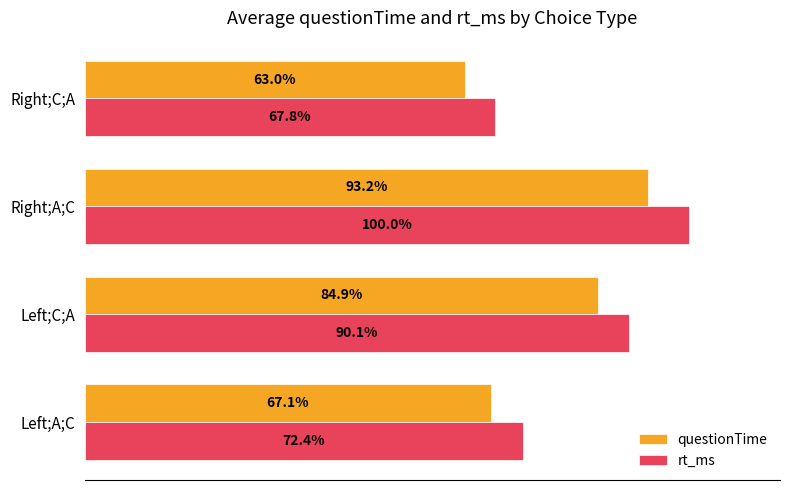

Between Left;A;C and Left;C;A, which series saw the biggest shift?

questionTime